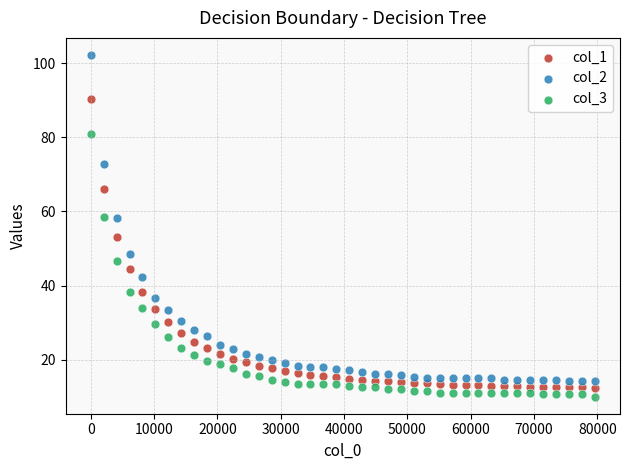

Which series contains the highest Y value?

col_2